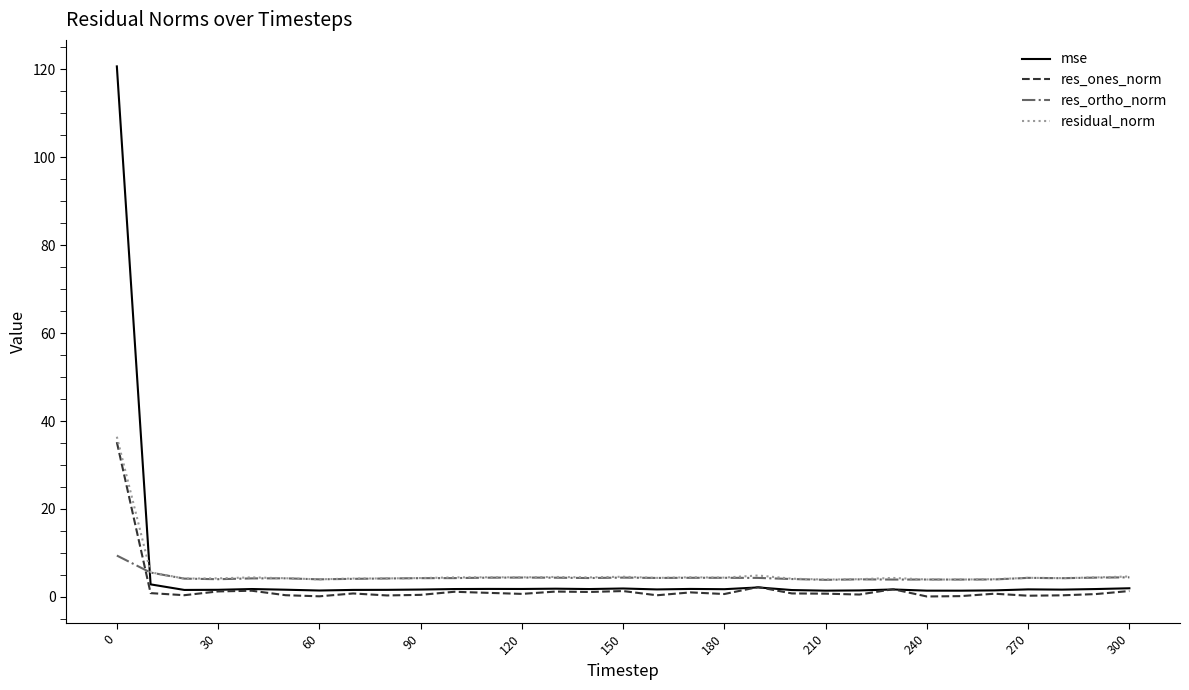

How many distinct data groups are displayed?

4